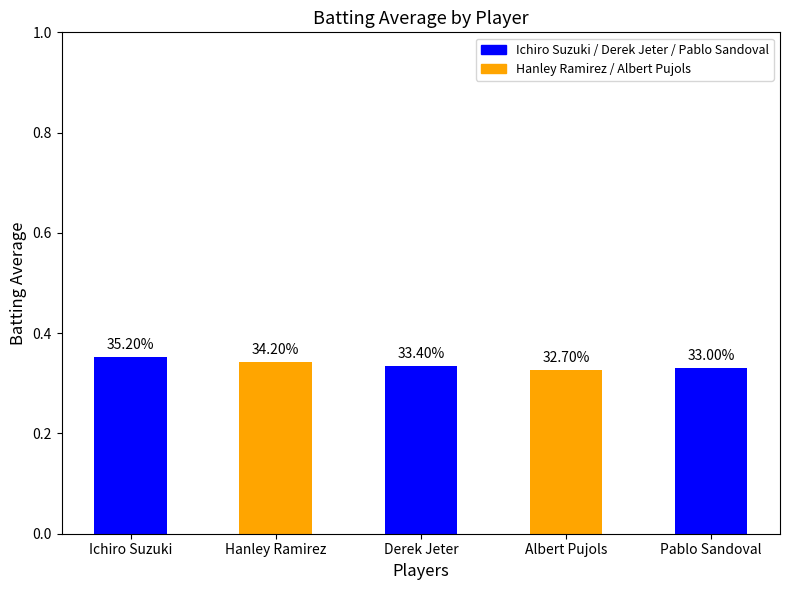

Does the chart contain any negative values?

No